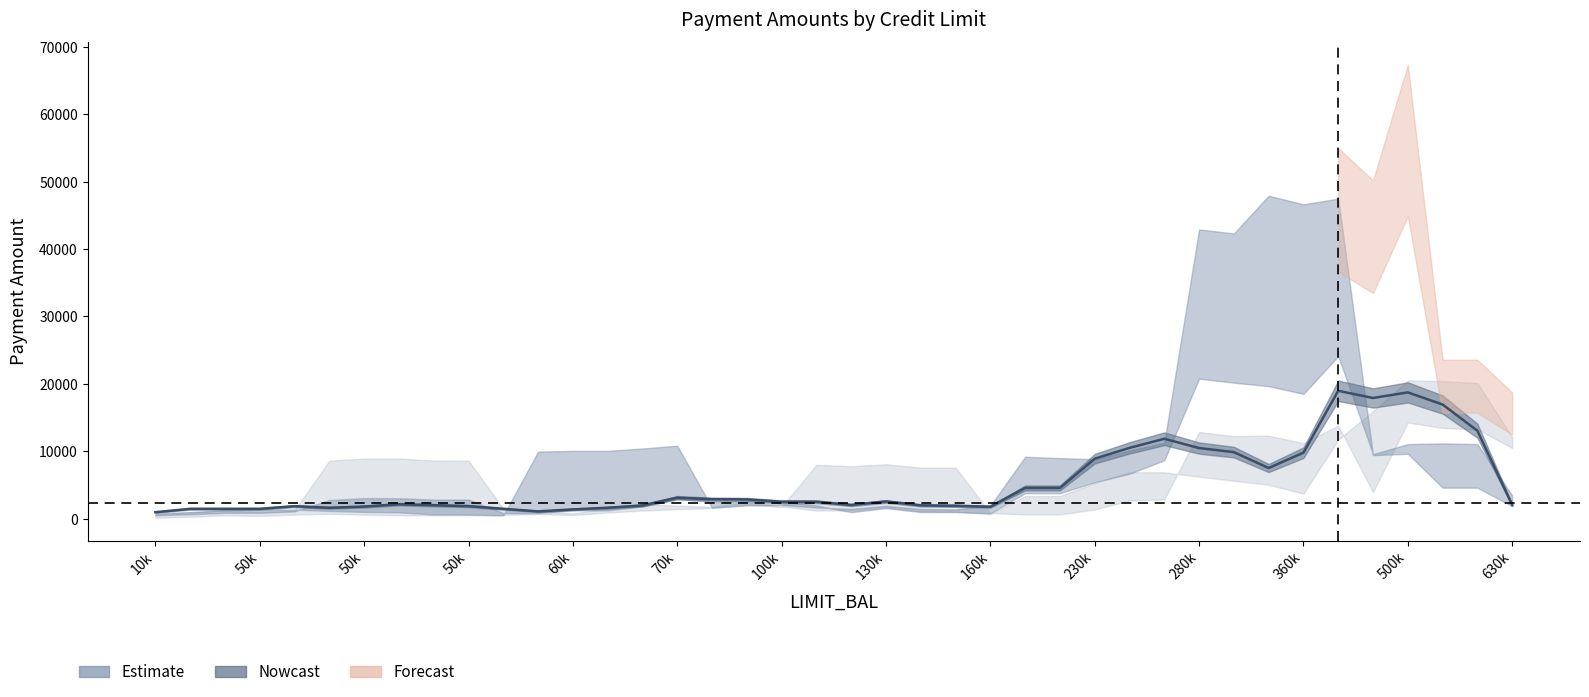

What is the difference between the maximum and minimum values?

18017.2